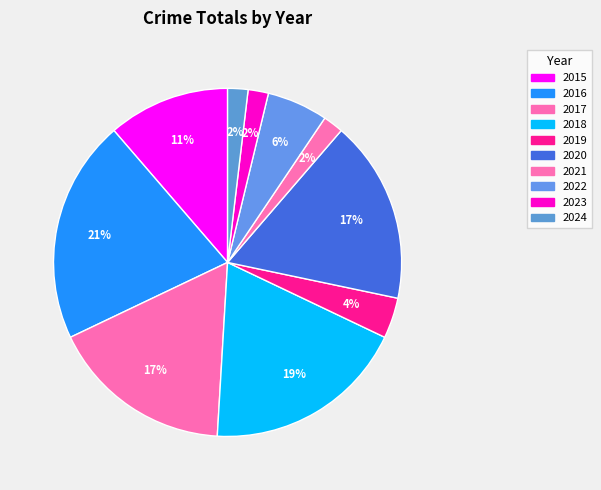

How many slices are in this pie chart?

10